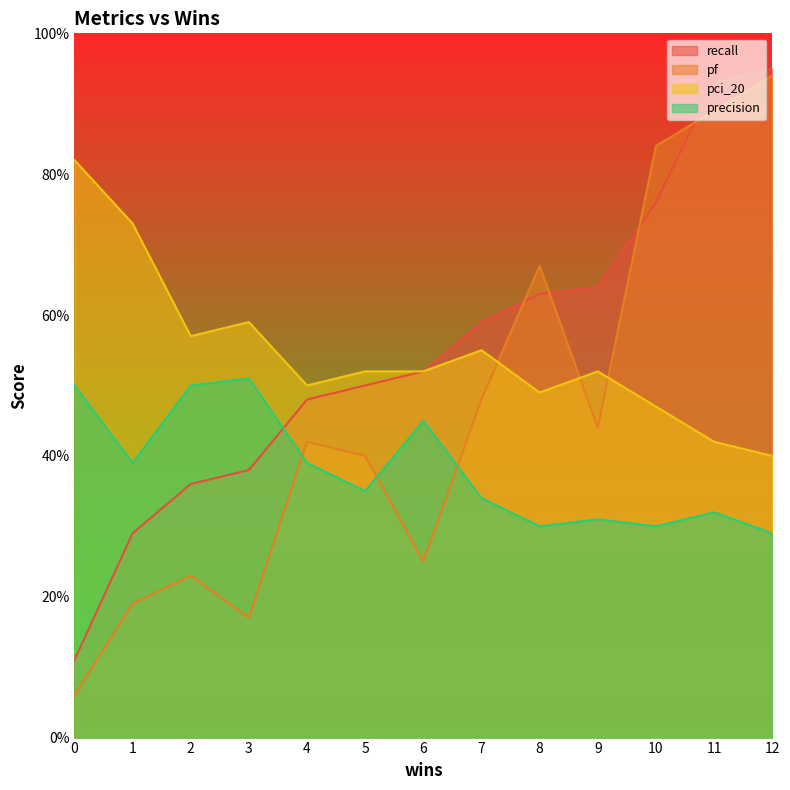

What is the smallest value displayed?

0.1